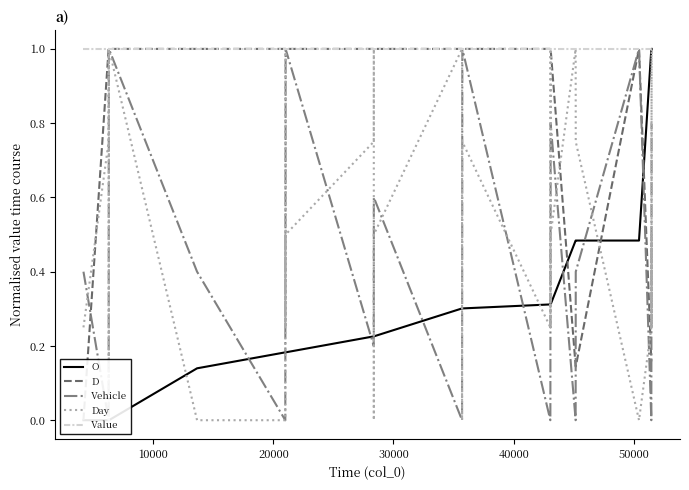

Count the D values in the range 1 to 2.

30